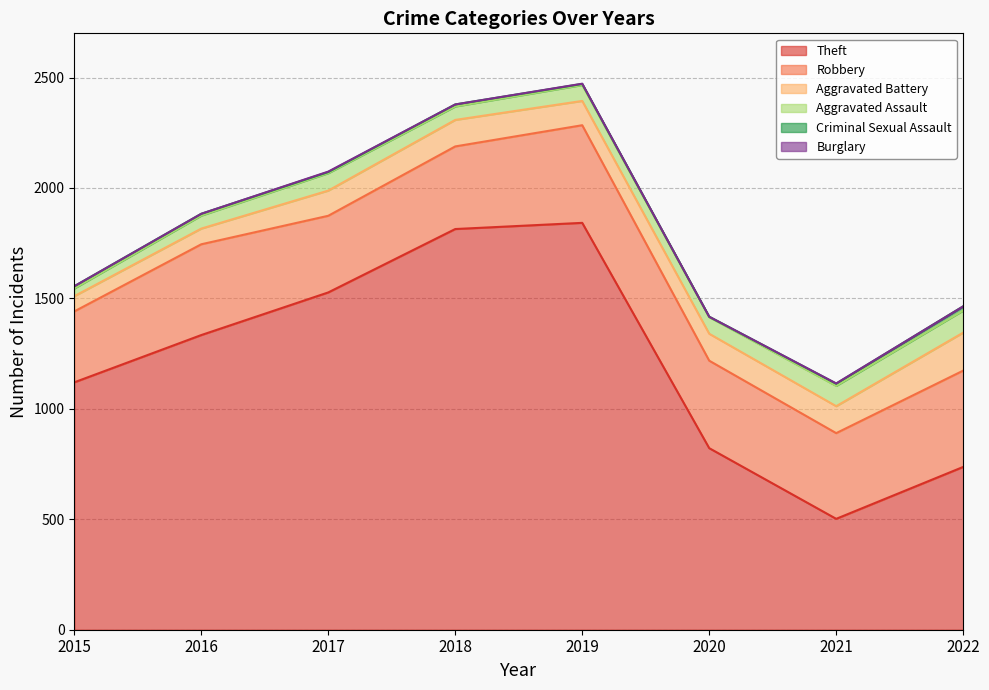

What is the maximum value shown in the chart?

1842